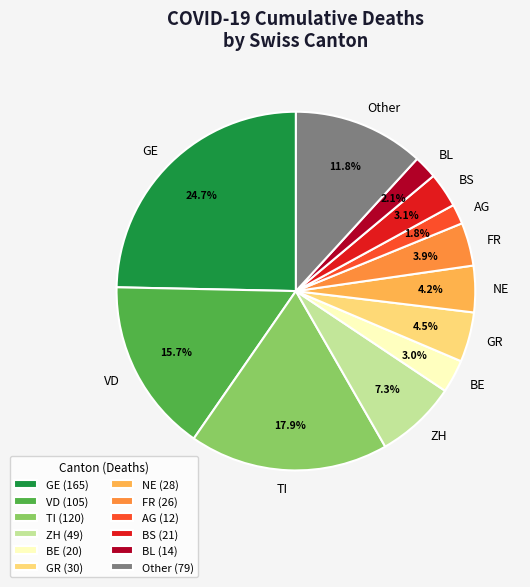

To the nearest percent, what is the combined percentage of NE and GE?

29%